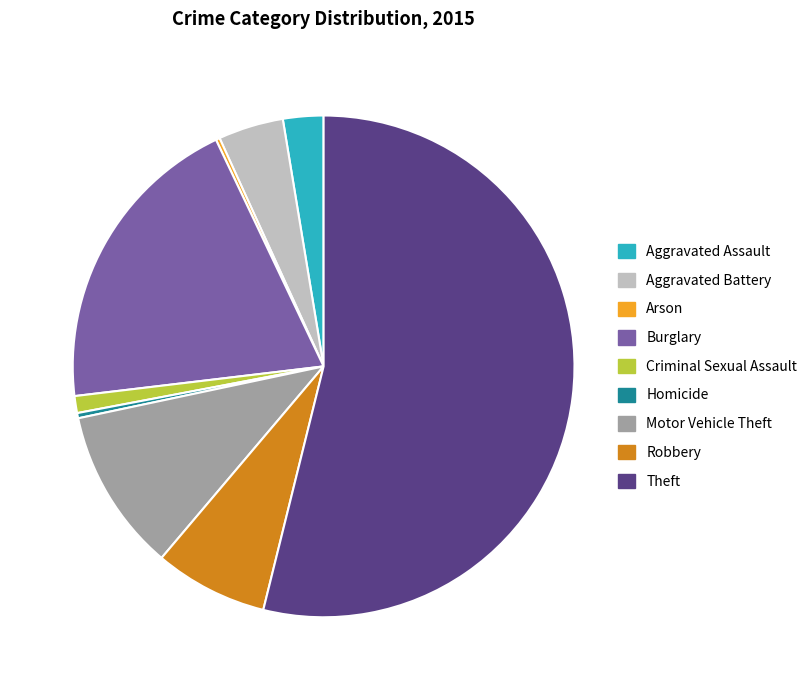

Is it true that Theft is 41% of the pie?

False